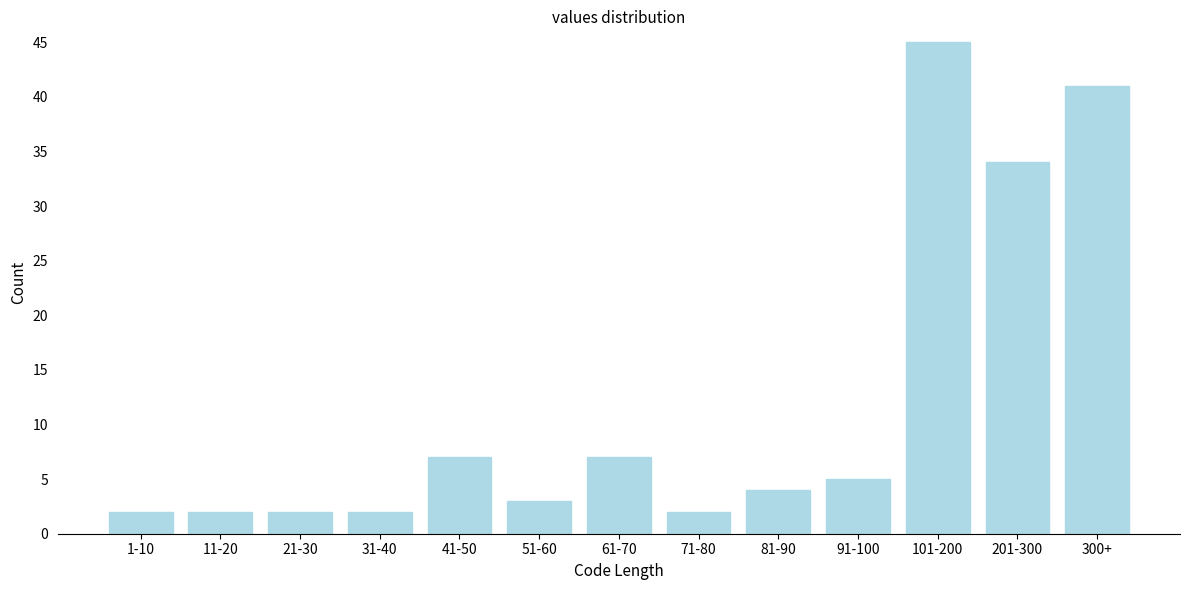

Reading left to right, extract all data points from this chart.

1-10=2	11-20=2	21-30=2	31-40=2	41-50=7	51-60=3	61-70=7	71-80=2	81-90=4	91-100=5	101-200=45	201-300=34	300+=41